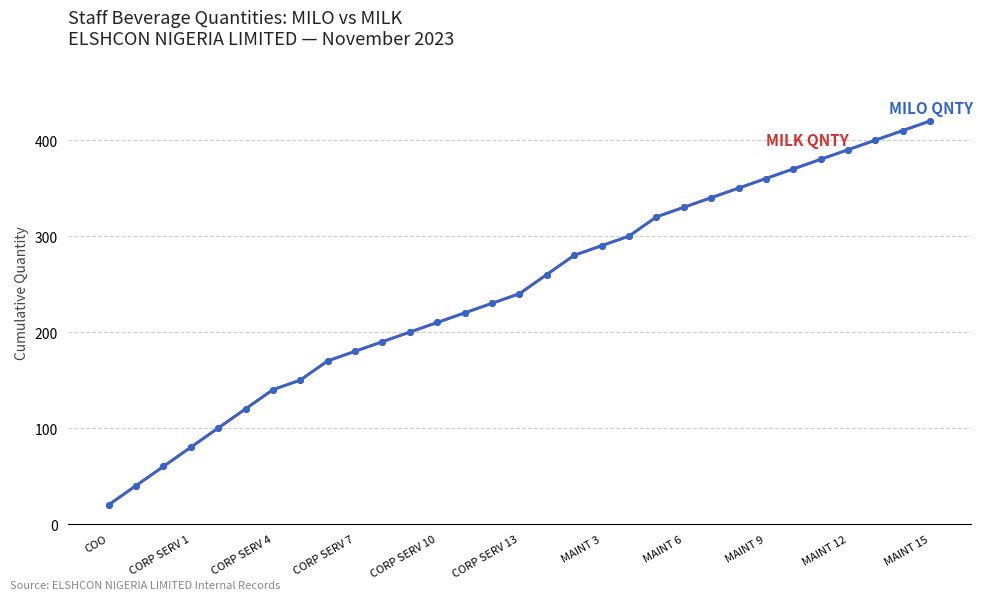

Reading left to right, transcribe all the data shown in this chart.

MILK QNTY: 20	40	60	80	100	120	140	150	170	180	190	200	210	220	230	240	260	280	290	300	320	330	340	350	360	370	380	390	400	410	420
MILO QNTY: 20	40	60	80	100	120	140	150	170	180	190	200	210	220	230	240	260	280	290	300	320	330	340	350	360	370	380	390	400	410	420